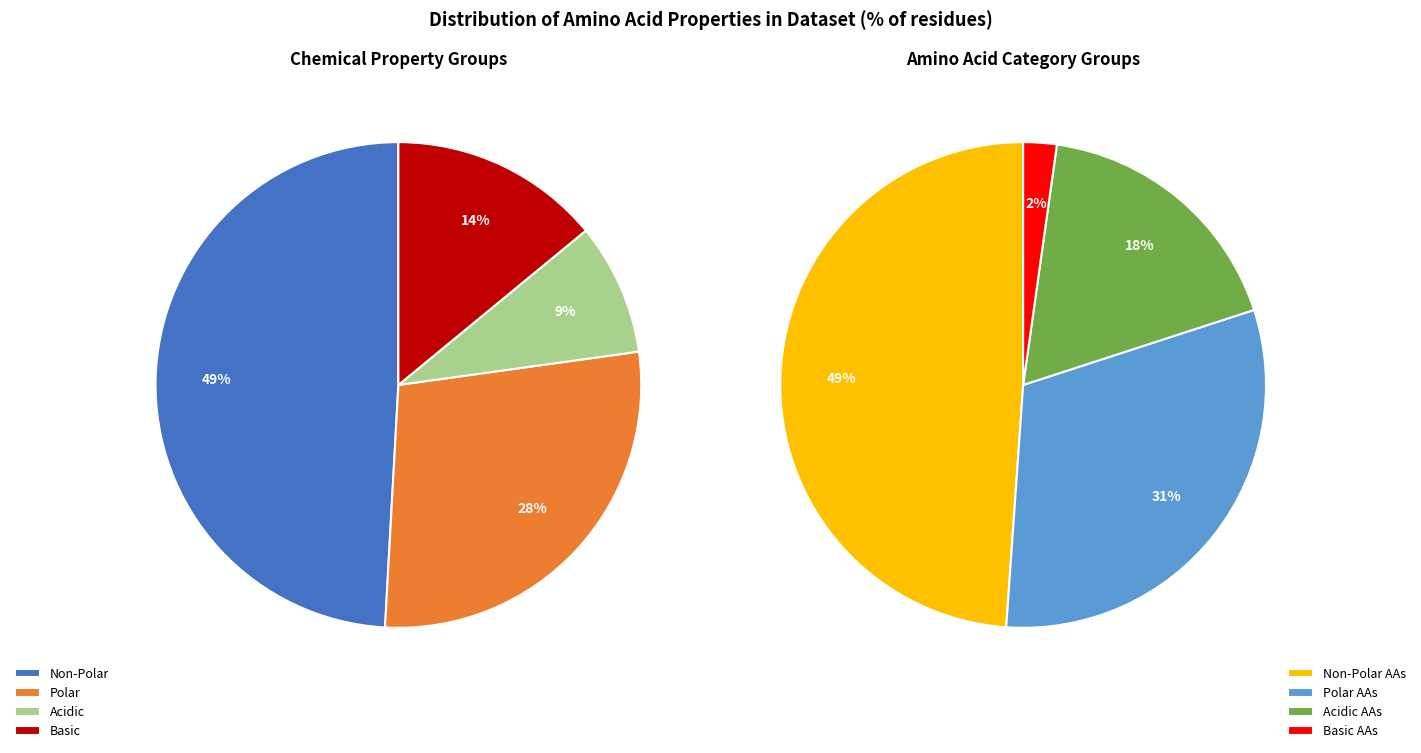

What portion of the pie excludes basic?

86.0%